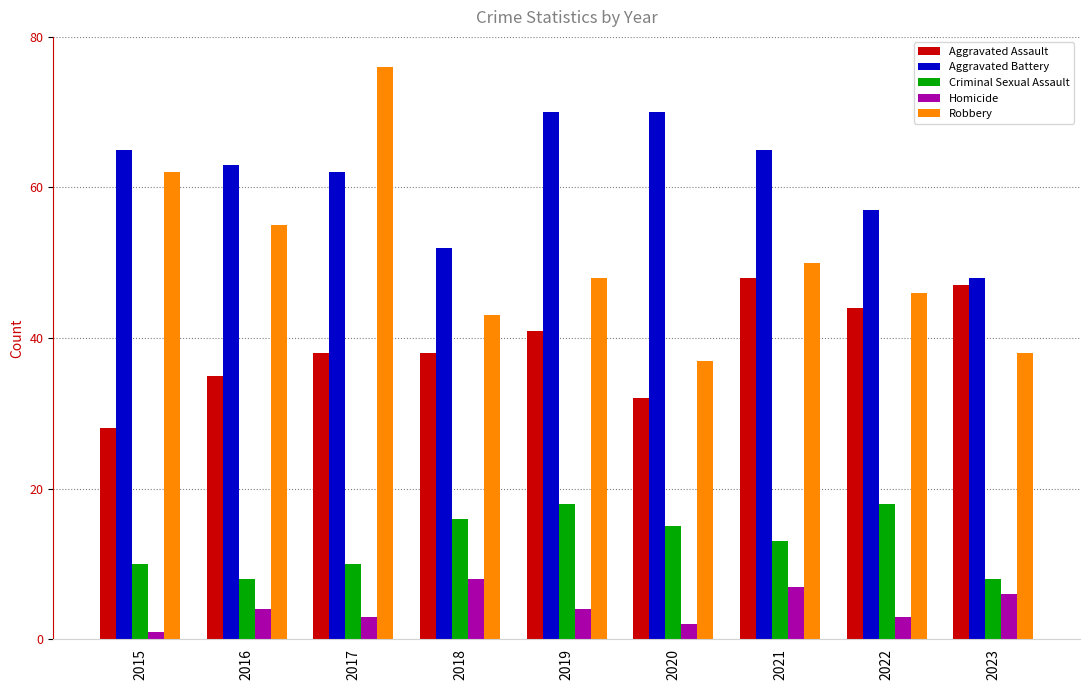

Reading left to right, transcribe all the data shown in this chart.

Aggravated Assault: 28	35	38	38	41	32	48	44	47
Aggravated Battery: 65	63	62	52	70	70	65	57	48
Criminal Sexual Assault: 10	8	10	16	18	15	13	18	8
Homicide: 1	4	3	8	4	2	7	3	6
Robbery: 62	55	76	43	48	37	50	46	38